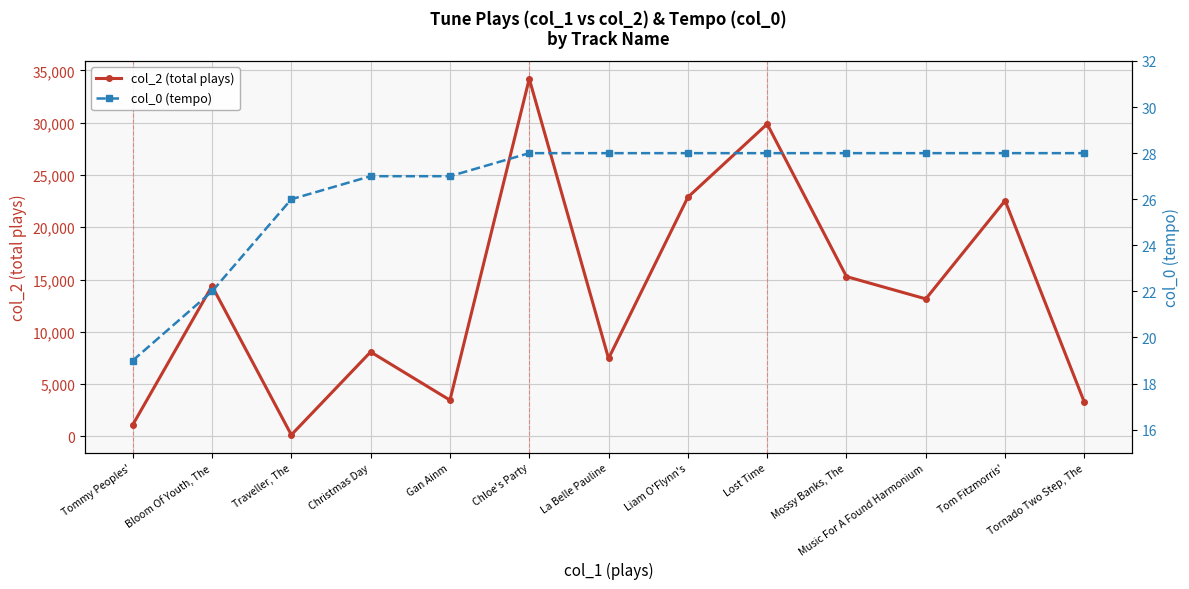

What position from the right is Bloom Of Youth, The?

12